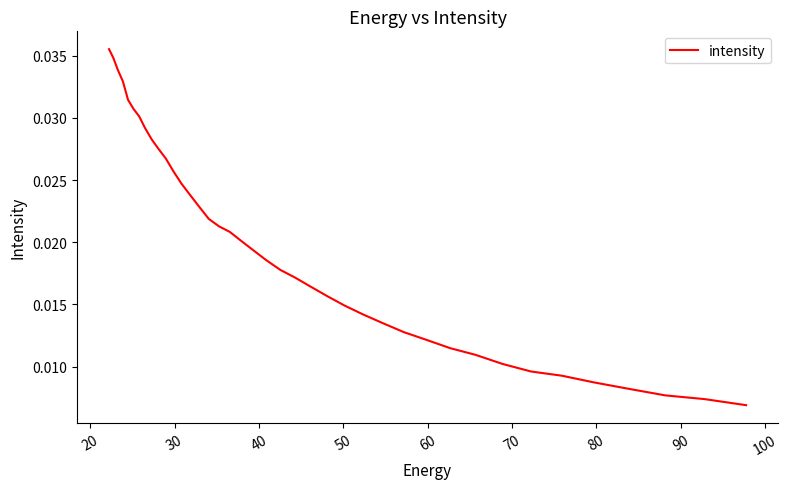

How many series are shown in this chart?

1